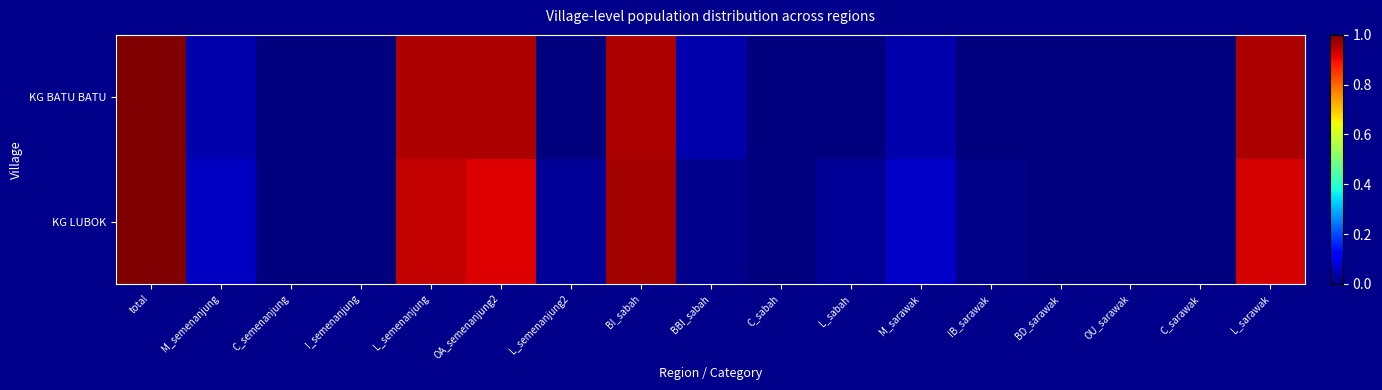

List the series in order of their peak value, highest first.

KG BATU BATU, KG LUBOK